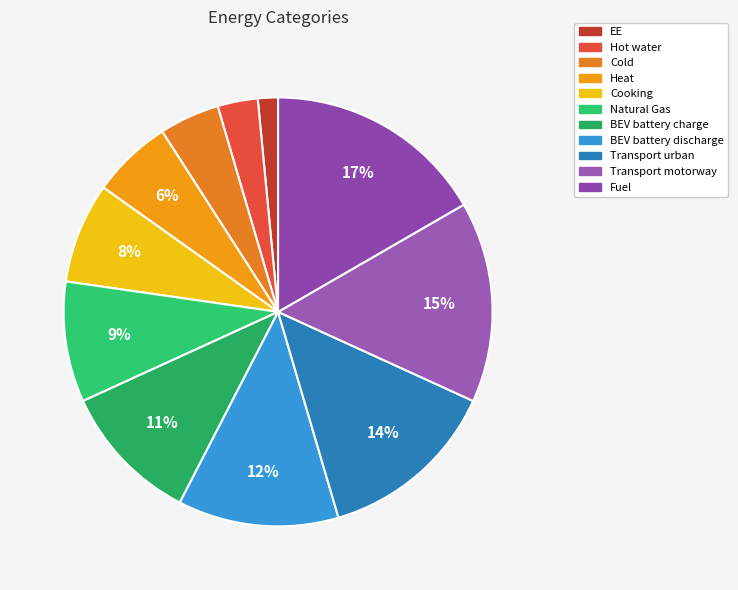

Does Natural Gas account for over 50% of the chart?

No